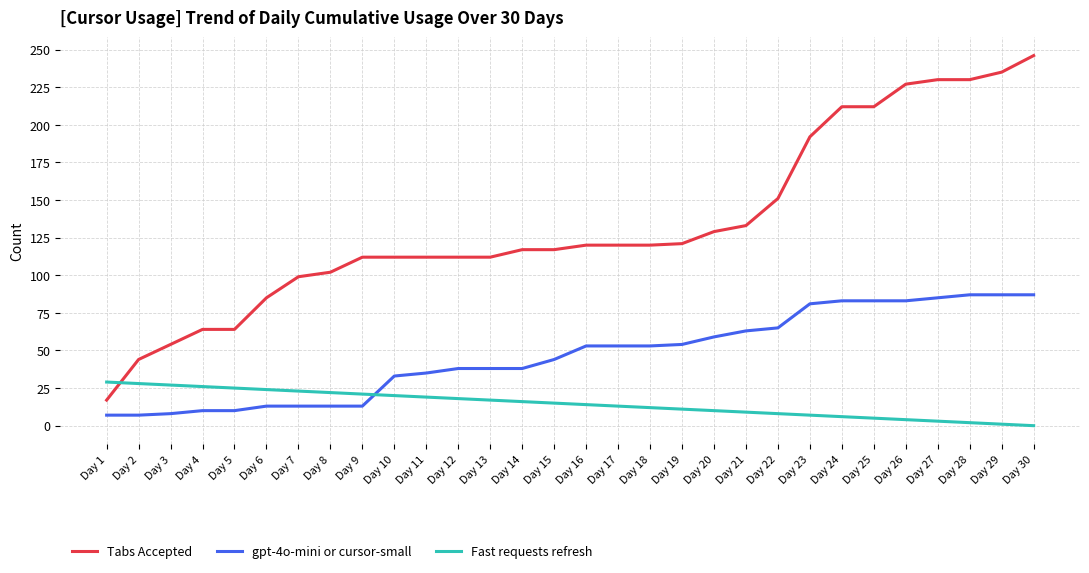

Where do Fast requests refresh and Tabs Accepted first cross each other?

Day 1 and Day 2